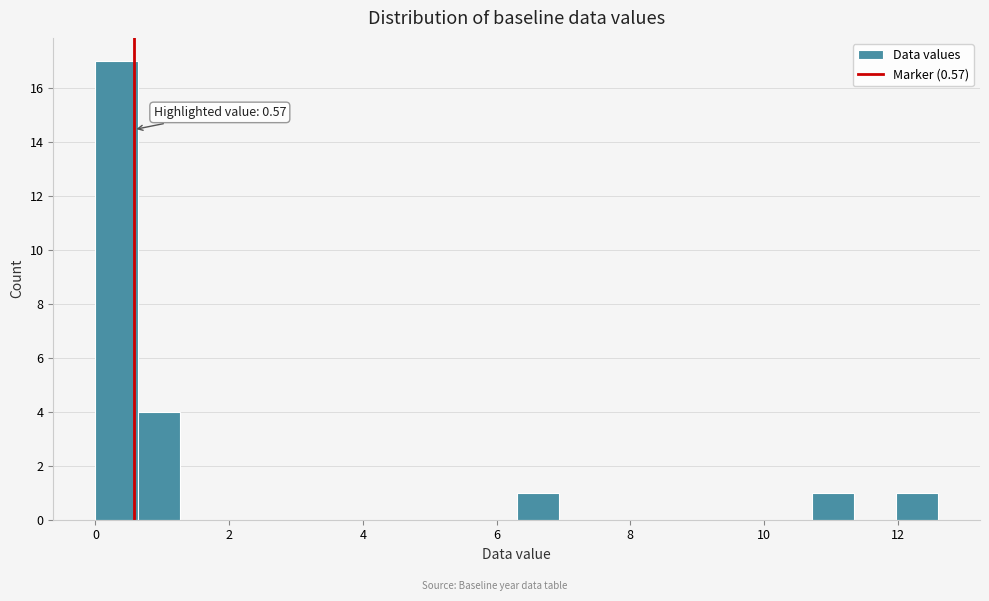

Read against the x-axis, roughly where is the centre of the tallest bar?

0.4